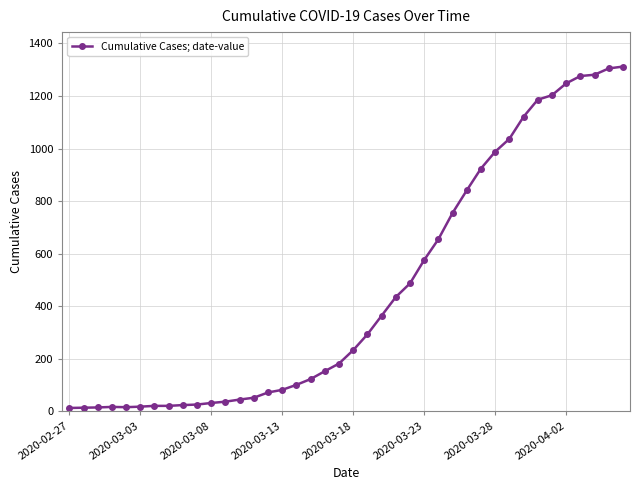

What is the sum of all values?

18584